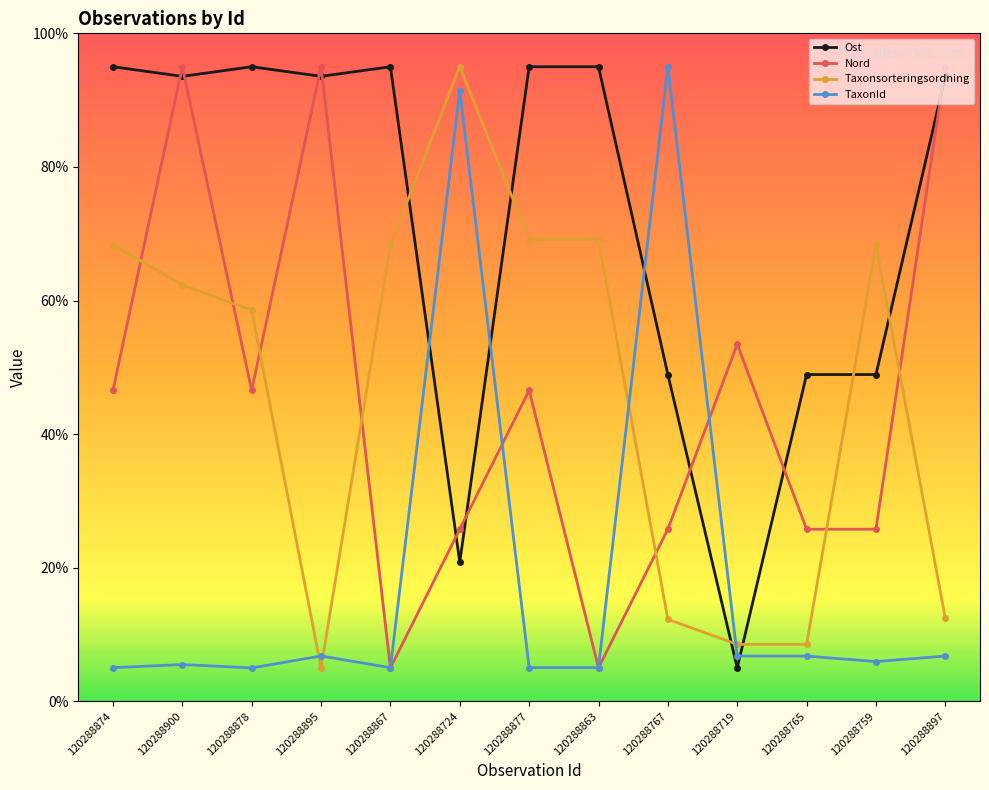

Is it true that Taxonsorteringsordning equals 95.0 at 120288724?

True